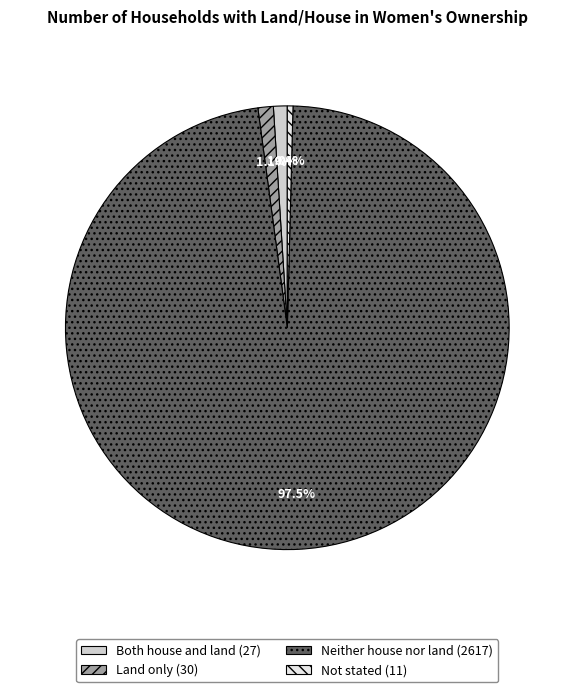

To the nearest percent, what is the difference between the Not stated and Land only slice percentages?

1%